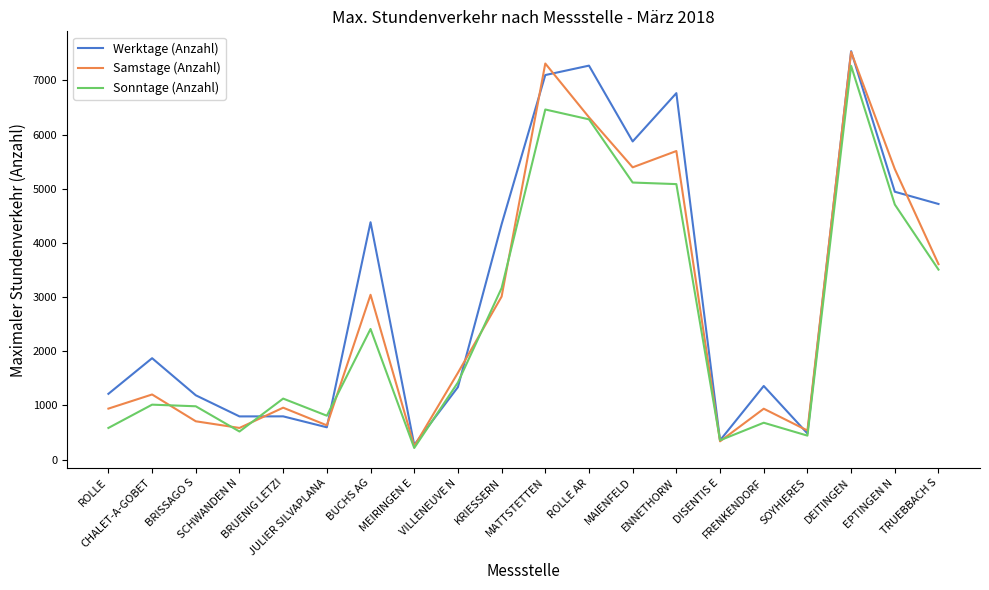

What value does the Samstage (Anzahl) series have at DISENTIS E, to the nearest 10?

340